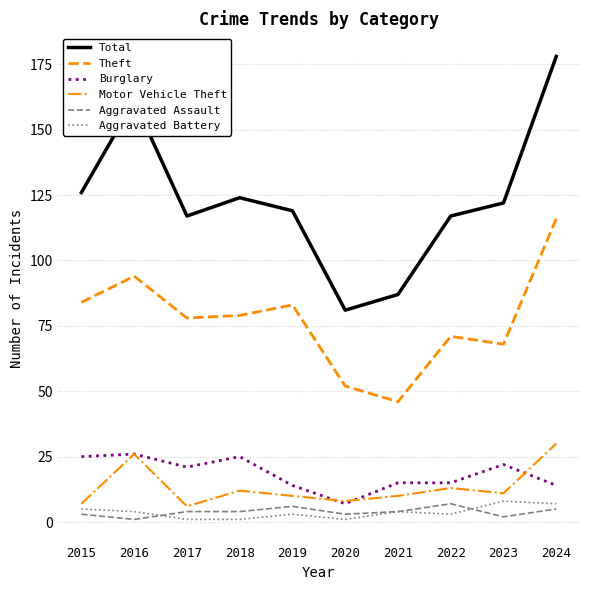

Reading right to left, what are all the values shown in this chart?

Total: 178	122	117	87	81	119	124	117	161	126
Theft: 116	68	71	46	52	83	79	78	94	84
Burglary: 14	22	15	15	7	14	25	21	26	25
Motor Vehicle Theft: 30	11	13	10	8	10	12	6	26	7
Aggravated Assault: 5	2	7	4	3	6	4	4	1	3
Aggravated Battery: 7	8	3	4	1	3	1	1	4	5